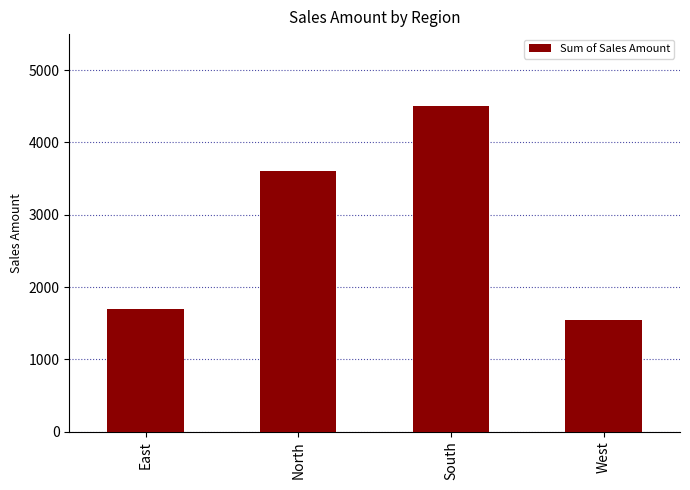

Rank the categories by value from lowest to highest.

West, East, North, South